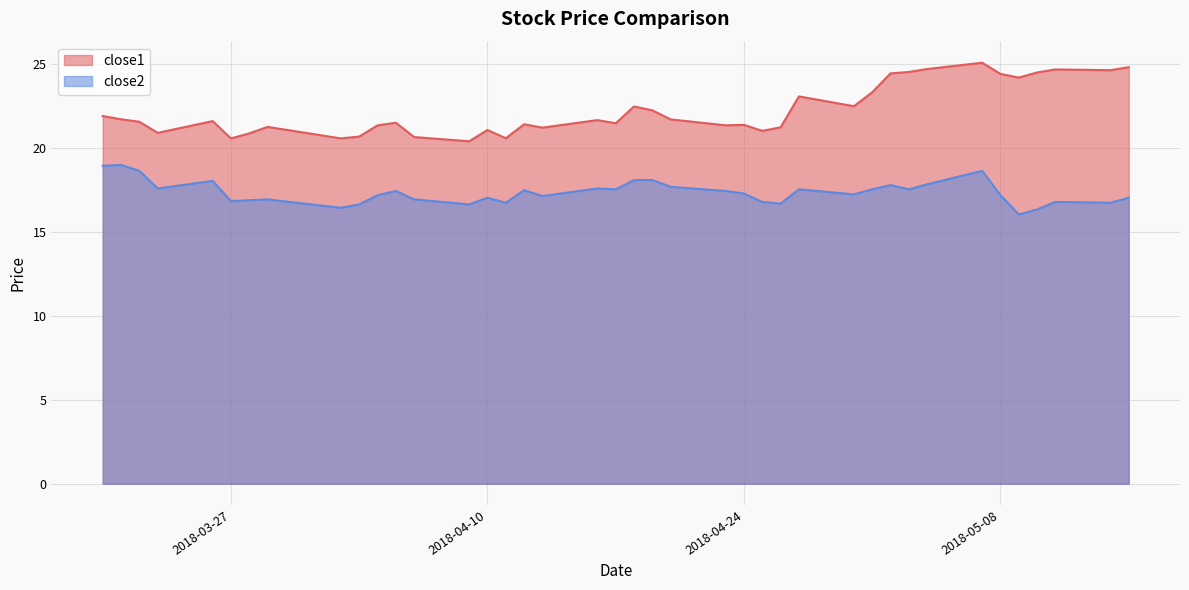

Reading right to left, extract all data points from this chart.

close1: 24.8	24.6	24.7	24.5	24.2	24.4	25.1	24.7	24.5	24.4	23.3	22.5	23.1	21.2	21.0	21.4	21.3	21.7	22.2	22.5	21.5	21.6	21.2	21.4	20.6	21.1	20.4	20.6	21.5	21.3	20.7	20.6	21.2	20.9	20.6	21.6	20.9	21.5	21.7	21.9
close2: 17.0	16.7	16.8	16.3	16.0	17.2	18.6	17.8	17.5	17.8	17.5	17.2	17.5	16.7	16.8	17.3	17.4	17.7	18.1	18.1	17.5	17.6	17.1	17.5	16.7	17.0	16.6	16.9	17.4	17.2	16.6	16.4	16.9	16.9	16.8	18.0	17.6	18.6	19.0	18.9